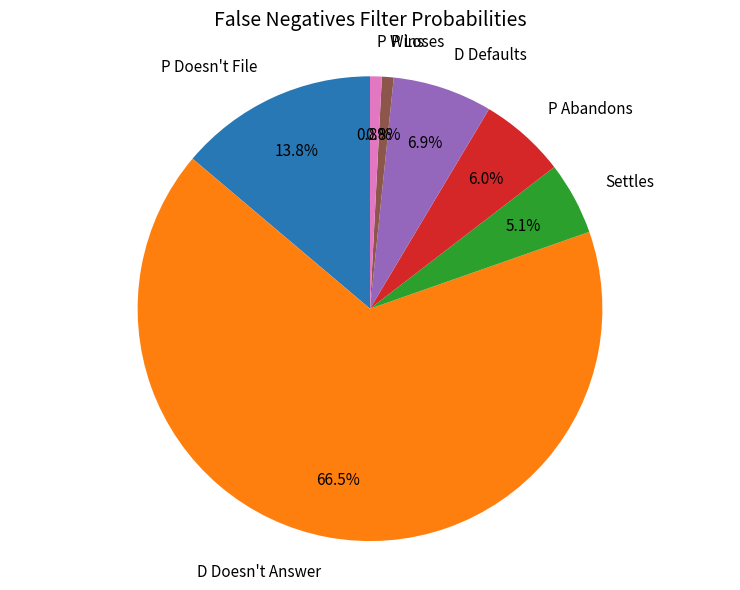

Is the sum of Settles and D Defaults greater than half?

No